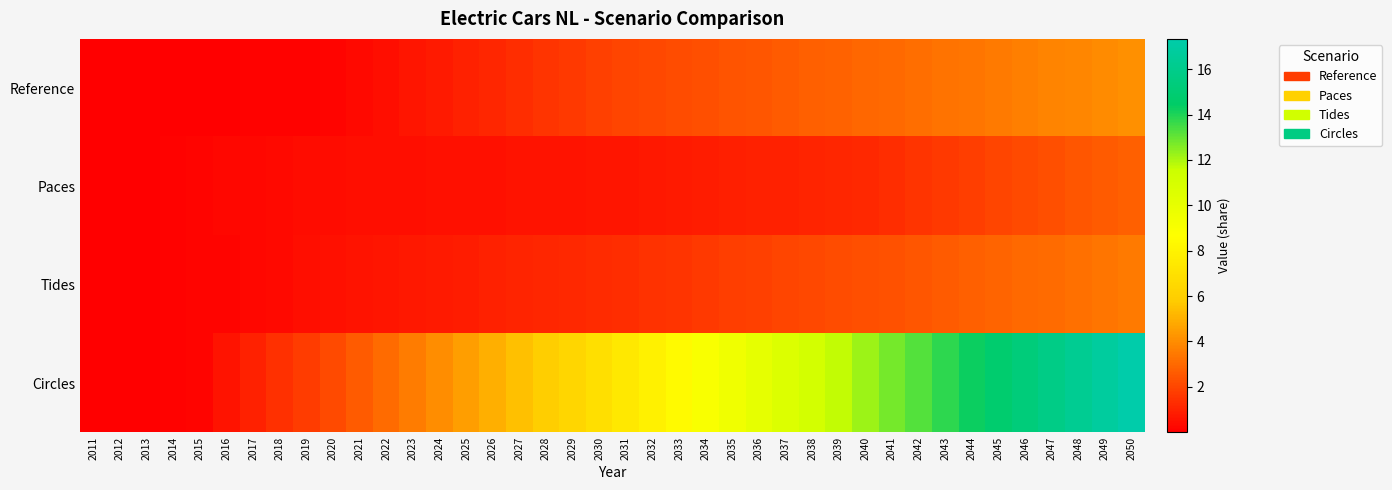

At how many categories does at least one series exceed 14?

7